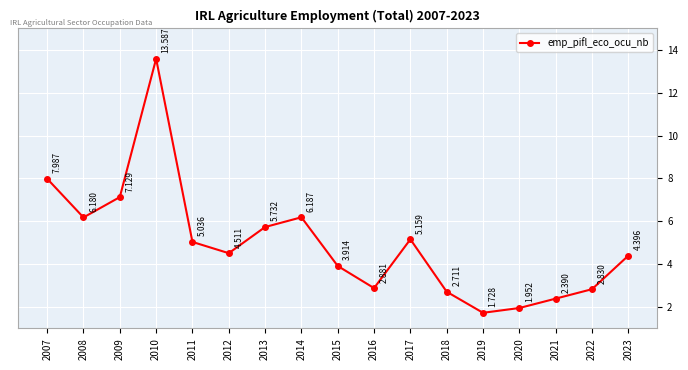

True or false: the data has more than 1 interior local peaks.

True